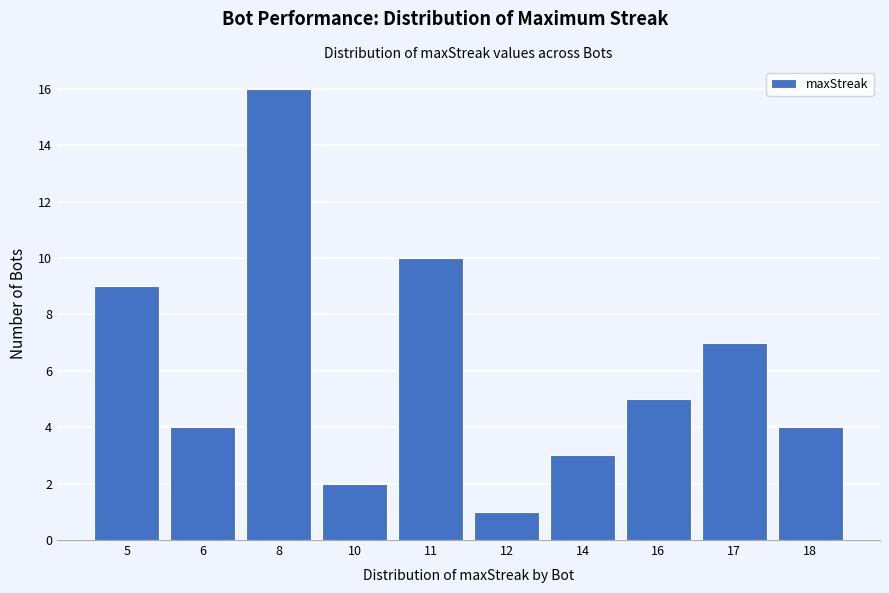

Reading left to right, list all the values displayed in this chart.

5=9	6=4	8=16	10=2	11=10	12=1	14=3	16=5	17=7	18=4